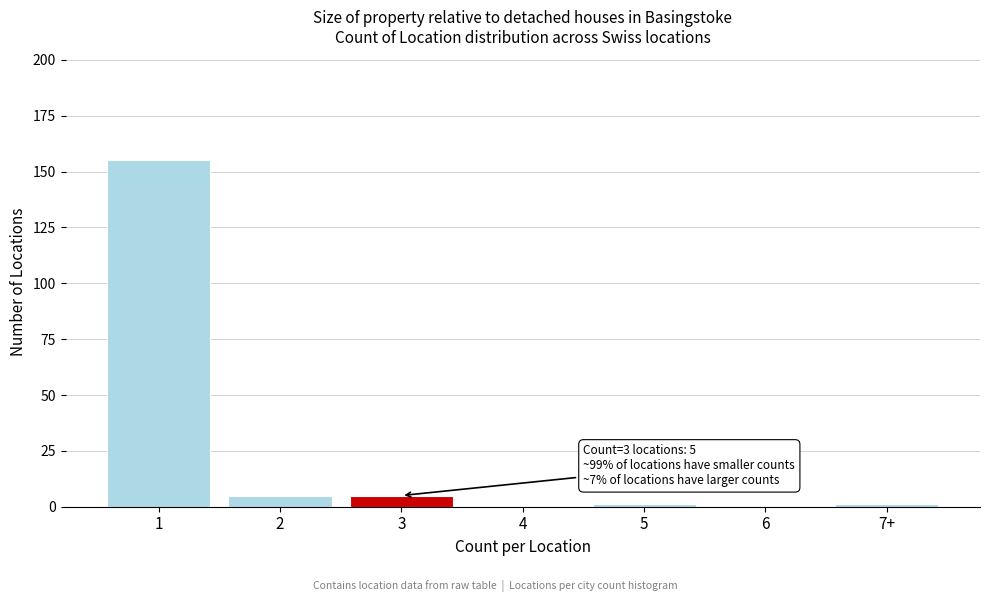

Reading right to left, list all the values displayed in this chart.

7+=1	6=0	5=1	4=0	3=5	2=5	1=155